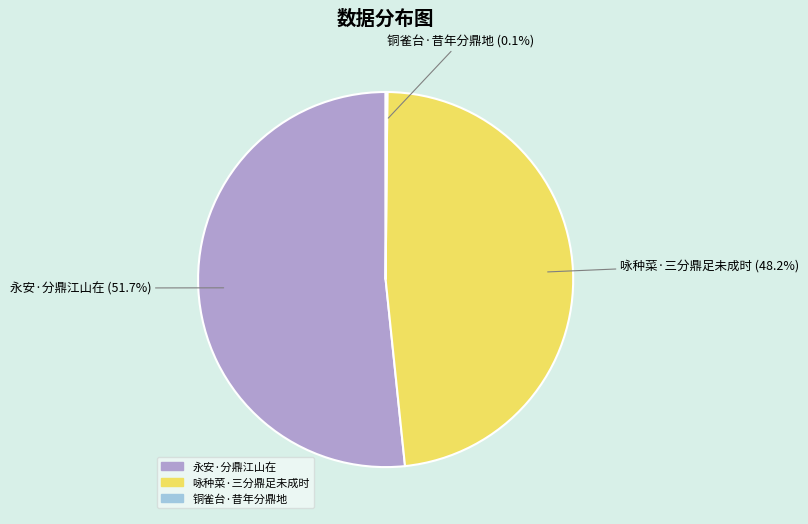

What is the ratio of the value at 咏种菜·三分鼎足未成时 to the value at 永安·分鼎江山在?

0.9